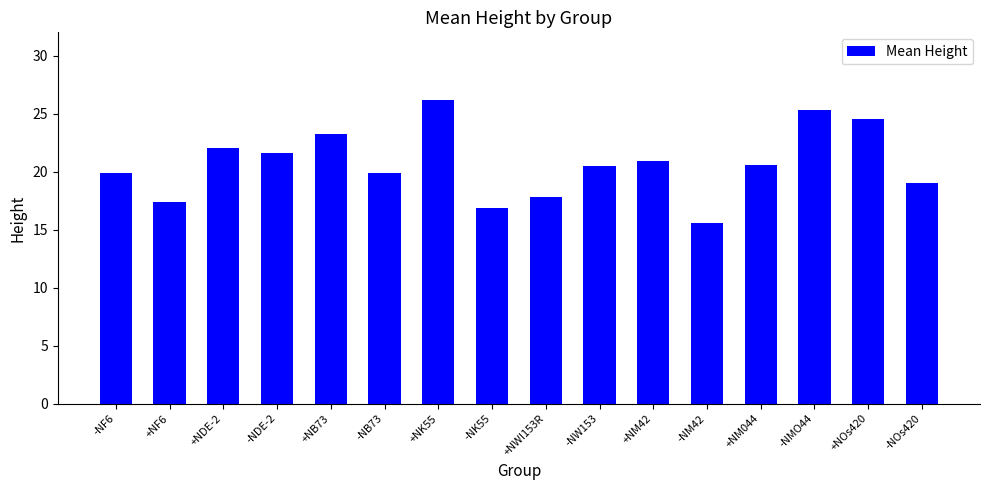

Count the number of data series in this chart.

1